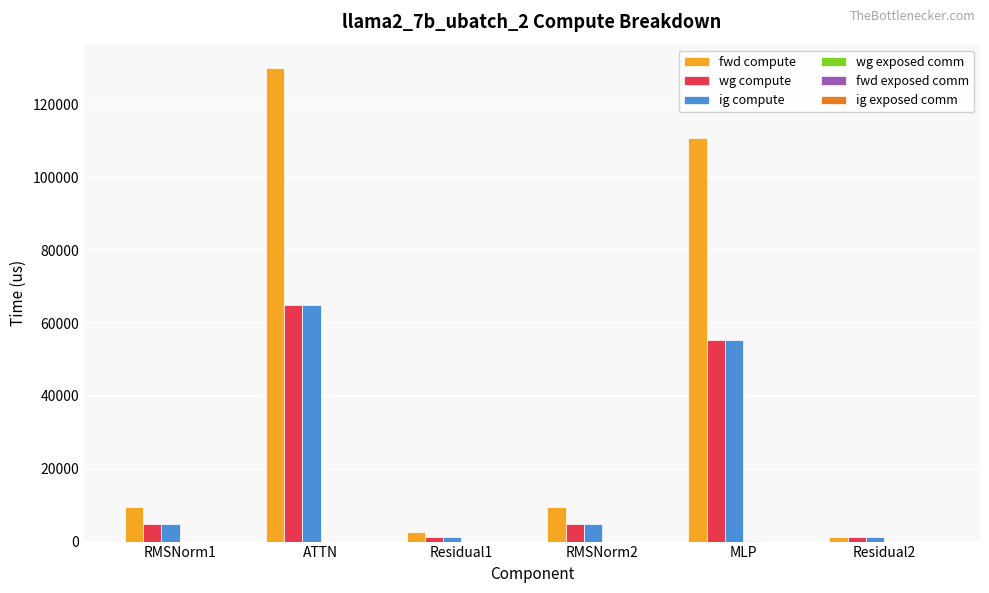

What is the sum of all ig compute values?

132753.2